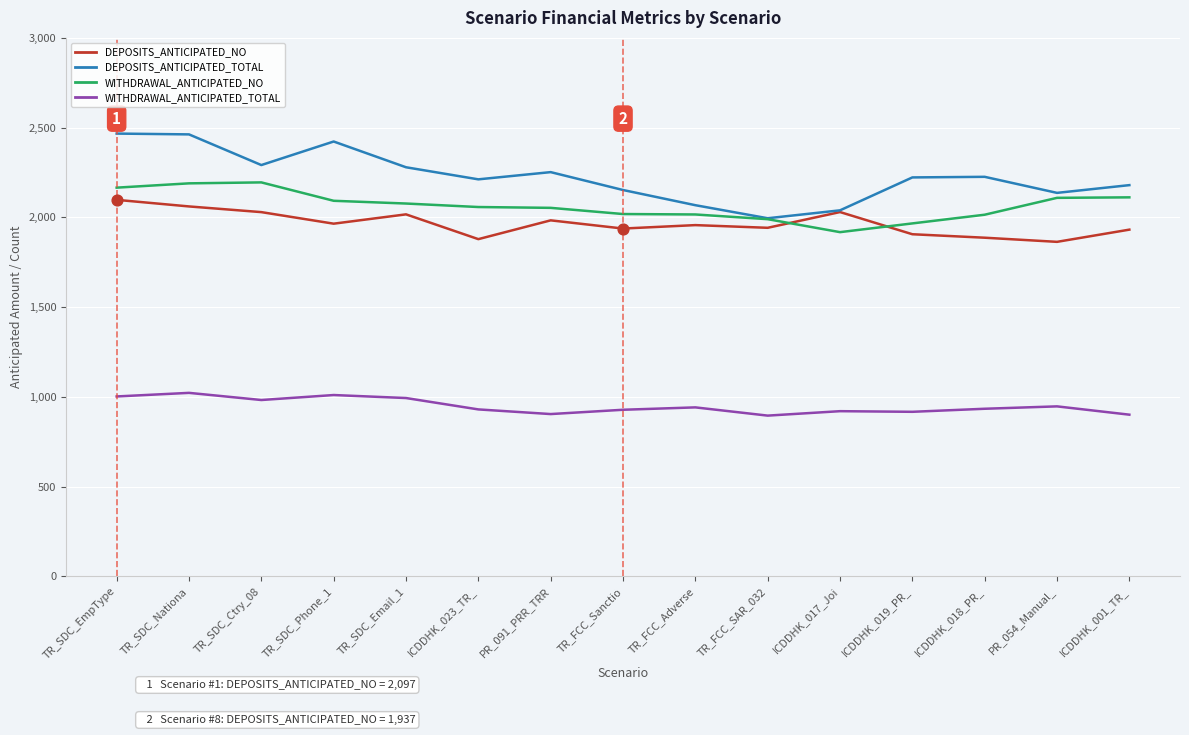

Which series has the largest total across all categories?

DEPOSITS_ANTICIPATED_TOTAL